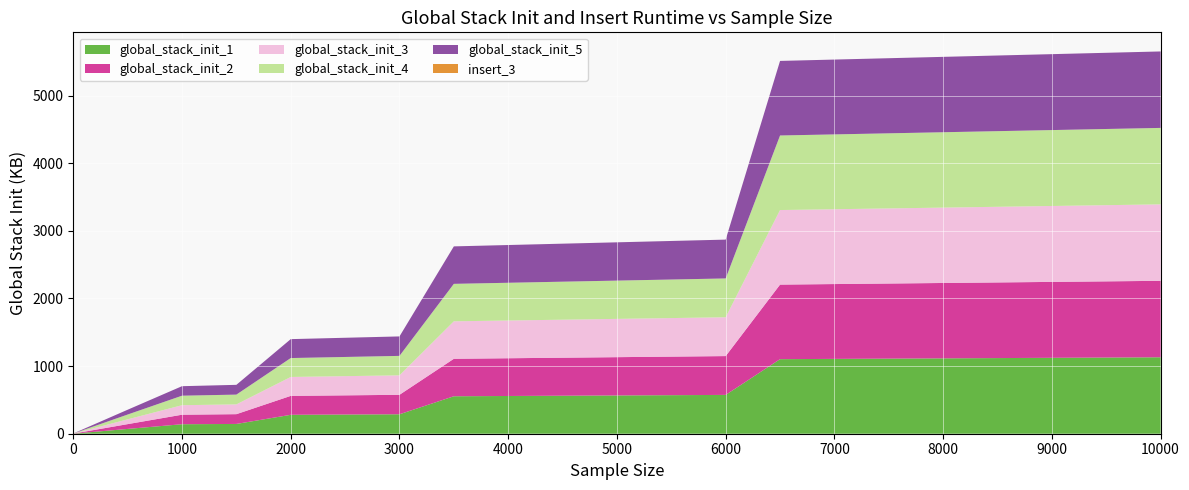

Reading left to right, transcribe all the data shown in this chart.

global_stack_init_1: 0=0.7	500=70.9	1000=140.5	1500=144.5	2000=279.7	2500=283.7	3000=287.7	3500=553.9	4000=557.9	4500=561.9	5000=565.9	5500=569.9	6000=573.9	6500=1102.3	7000=1106.3	7500=1110.3	8000=1114.3	8500=1118.3	9000=1122.3	9500=1126.3	10000=1130.3
global_stack_init_2: 0=0.7	500=70.9	1000=140.5	1500=144.5	2000=279.7	2500=283.7	3000=287.7	3500=553.9	4000=557.9	4500=561.9	5000=565.9	5500=569.9	6000=573.9	6500=1102.3	7000=1106.3	7500=1110.3	8000=1114.3	8500=1118.3	9000=1122.3	9500=1126.3	10000=1130.3
global_stack_init_3: 0=0.7	500=70.9	1000=140.5	1500=144.5	2000=279.7	2500=283.7	3000=287.7	3500=553.9	4000=557.9	4500=561.9	5000=565.9	5500=569.9	6000=573.9	6500=1102.3	7000=1106.3	7500=1110.3	8000=1114.3	8500=1118.3	9000=1122.3	9500=1126.3	10000=1130.3
global_stack_init_4: 0=0.7	500=70.9	1000=140.5	1500=144.5	2000=279.7	2500=283.7	3000=287.7	3500=553.9	4000=557.9	4500=561.9	5000=565.9	5500=569.9	6000=573.9	6500=1102.3	7000=1106.3	7500=1110.3	8000=1114.3	8500=1118.3	9000=1122.3	9500=1126.3	10000=1130.3
global_stack_init_5: 0=0.7	500=70.9	1000=140.5	1500=144.5	2000=279.7	2500=283.7	3000=287.7	3500=553.9	4000=557.9	4500=561.9	5000=565.9	5500=569.9	6000=573.9	6500=1102.3	7000=1106.3	7500=1110.3	8000=1114.3	8500=1118.3	9000=1122.3	9500=1126.3	10000=1130.3
insert_3: 0=0.0	500=0.0	1000=0.0	1500=0.0	2000=0.0	2500=0.0	3000=0.0	3500=0.0	4000=0.0	4500=0.0	5000=0.1	5500=0.0	6000=0.1	6500=0.0	7000=0.0	7500=0.0	8000=0.0	8500=0.0	9000=0.0	9500=0.0	10000=0.1